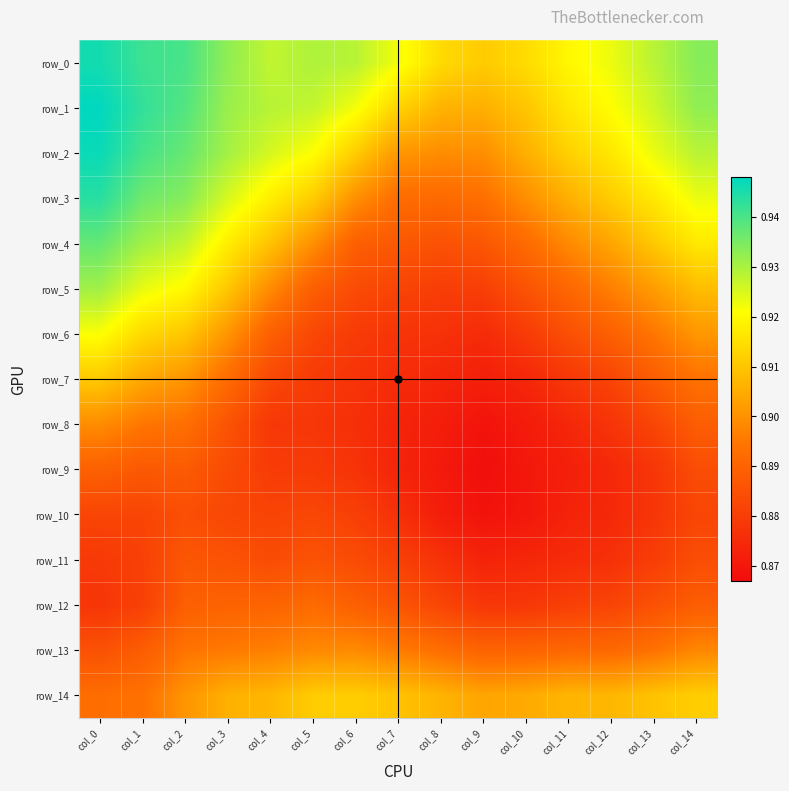

What is the sum of all row_14 values?

13.6